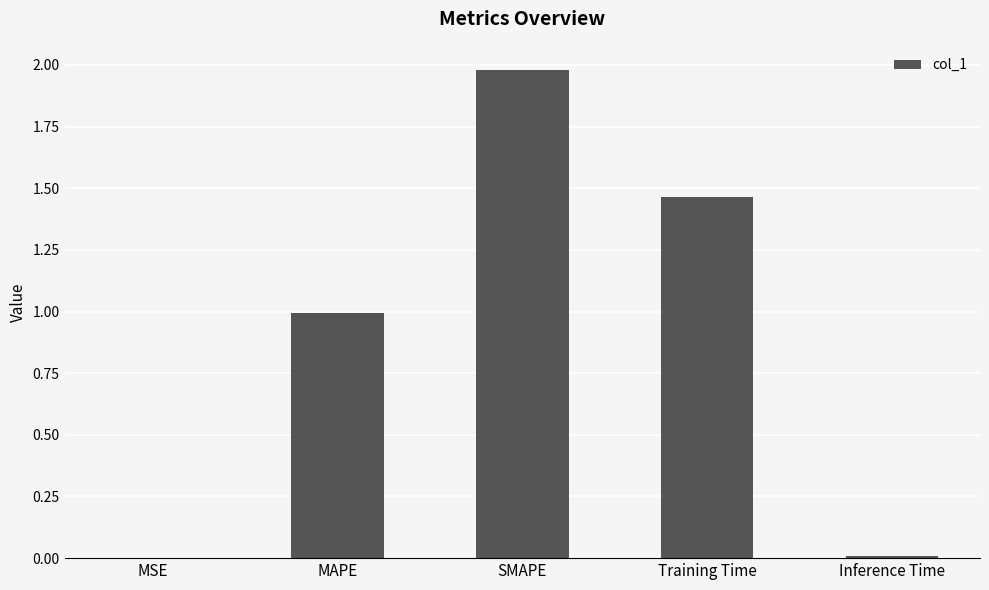

How many distinct data groups are displayed?

1